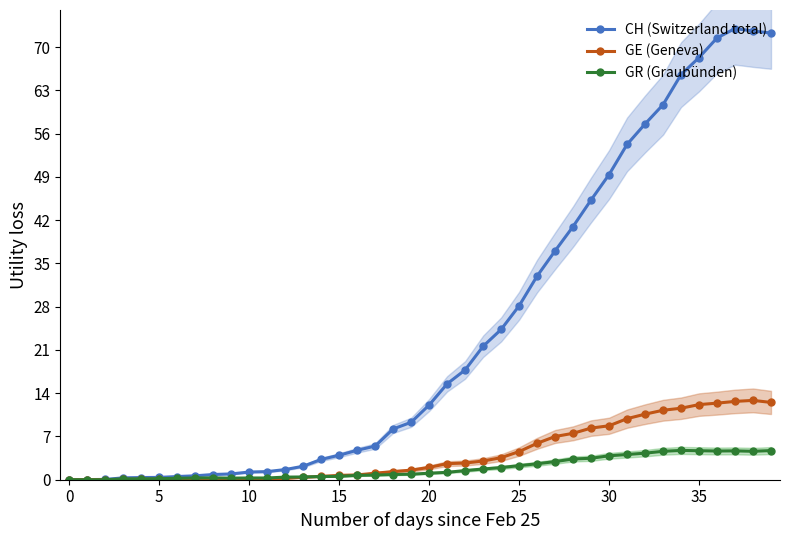

What is the difference between the maximum and second lowest values in the CH (Switzerland total) series?

73.0